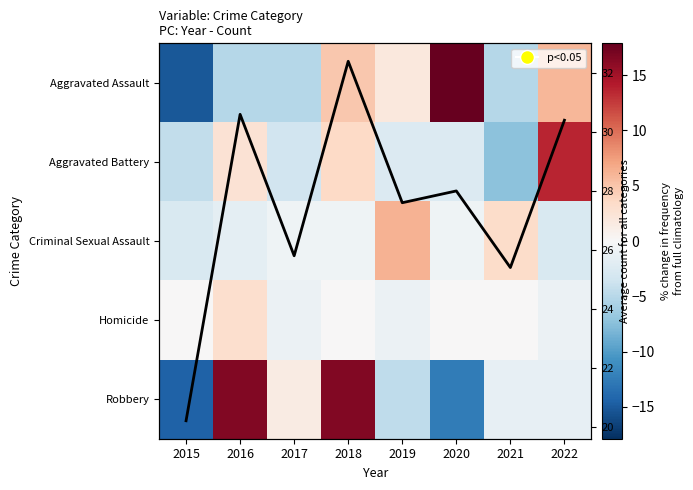

The value of Homicide at 2018 is 1.6. True or false?

False